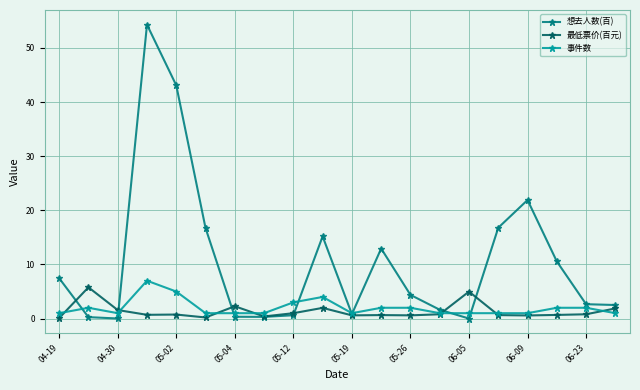

What is the value of the 想去人数(百) point at the 18th from the left?

10.6